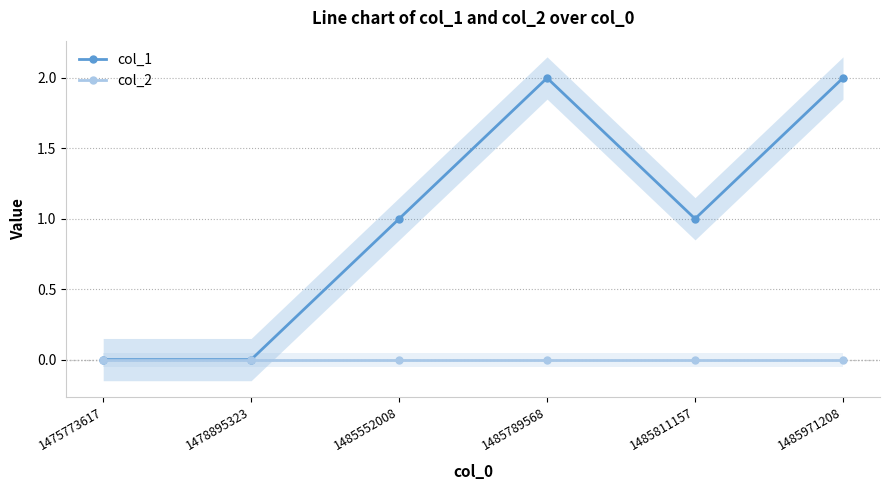

Rank the series at 1485811157 from highest to lowest value.

col_1, col_2